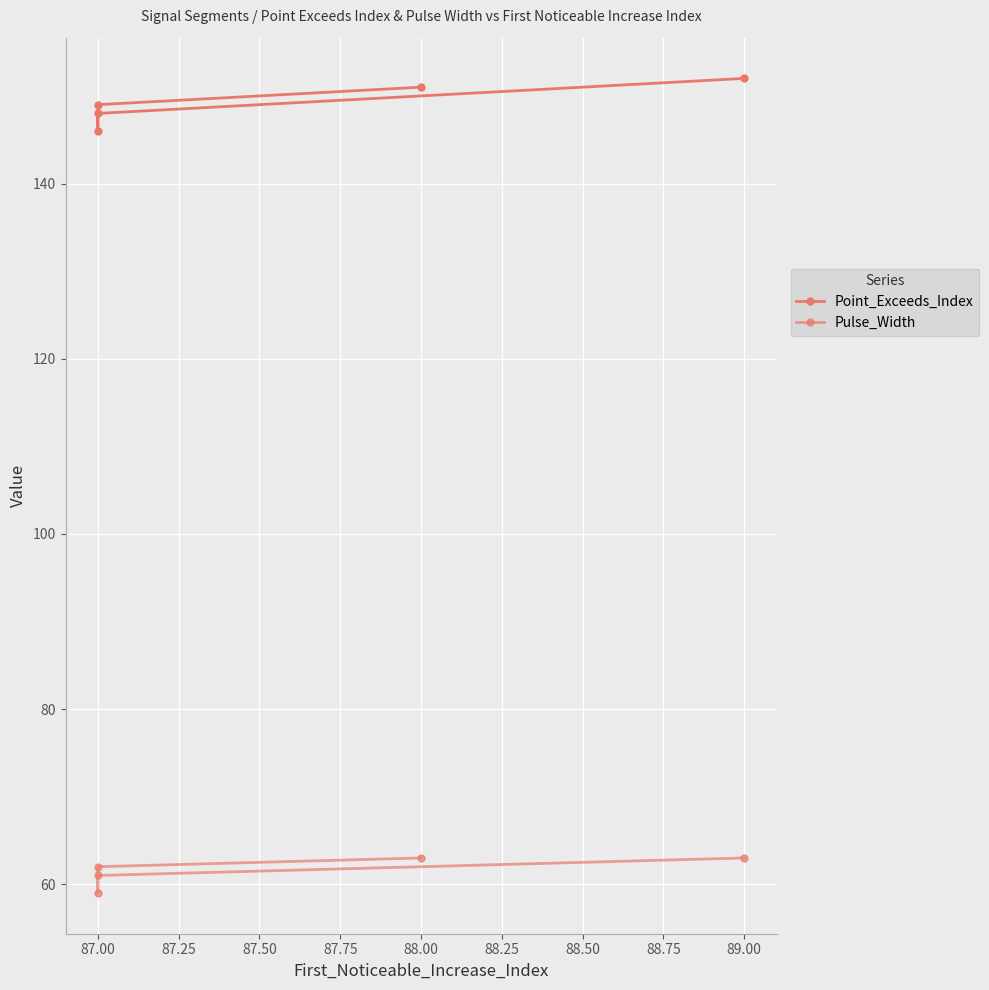

What is the value of the Pulse_Width point at the 5th from the left?

63